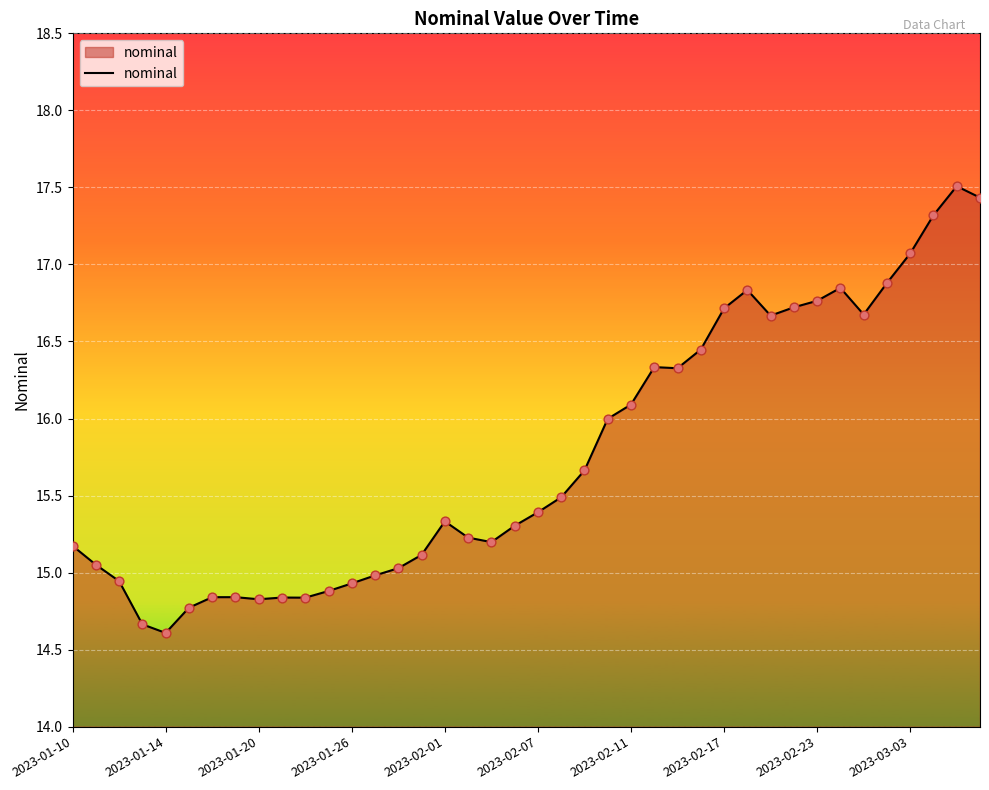

What is the maximum value shown in the chart?

17.5